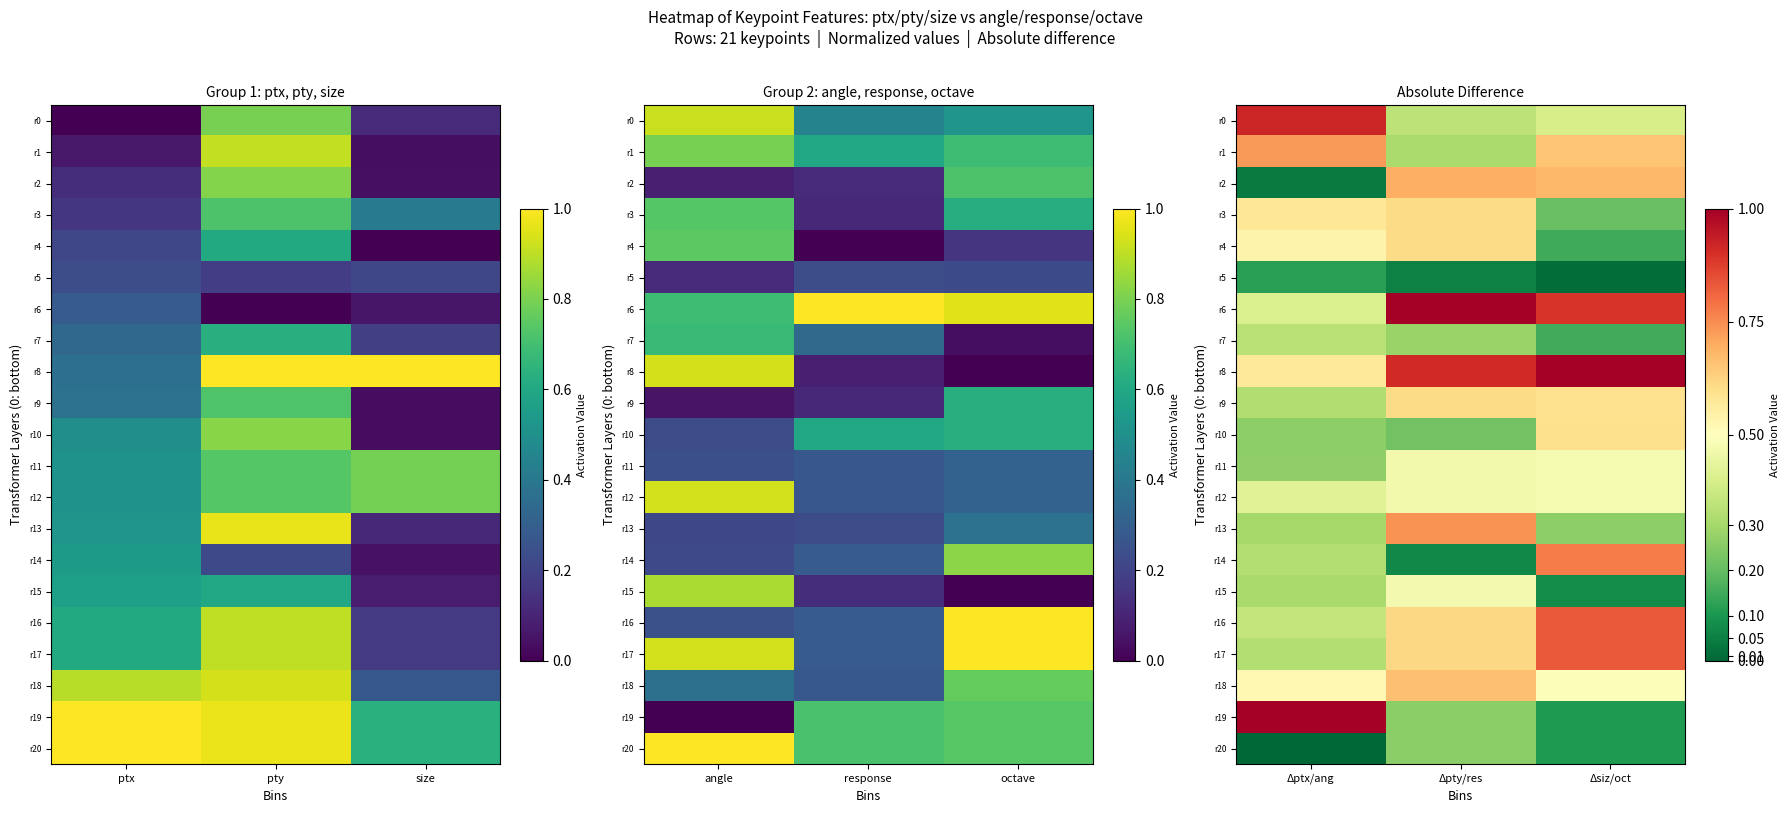

At which category is the sum across all series the highest?

Δpty/res